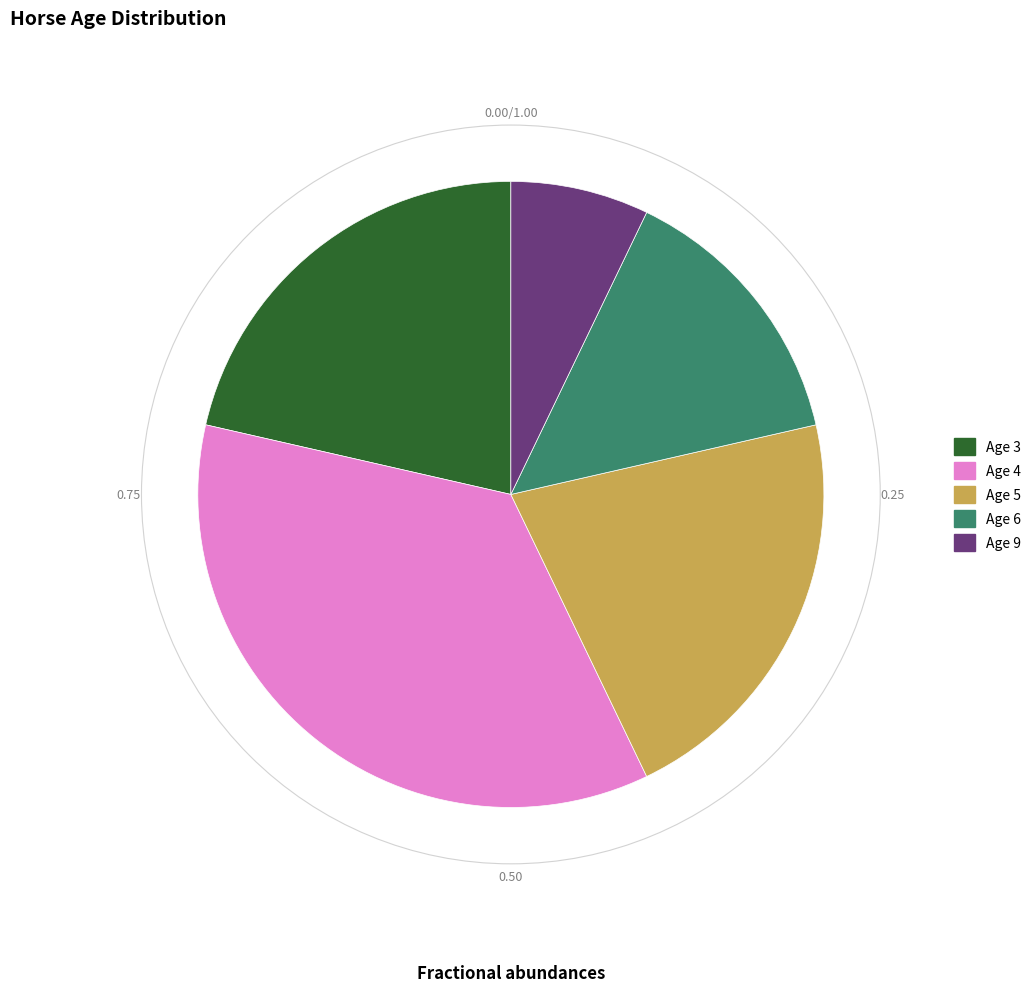

Is the sum of Age 9 and Age 3 greater than half?

No